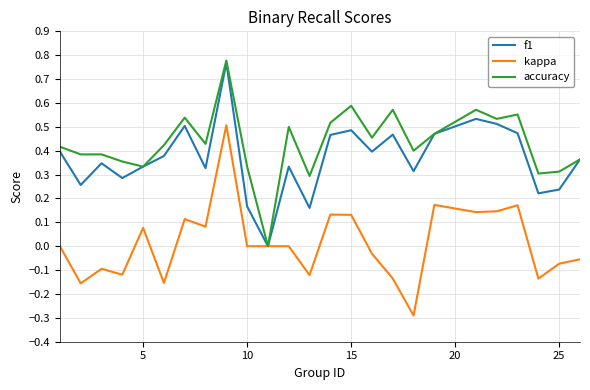

Does the chart have visible grid lines?

Yes